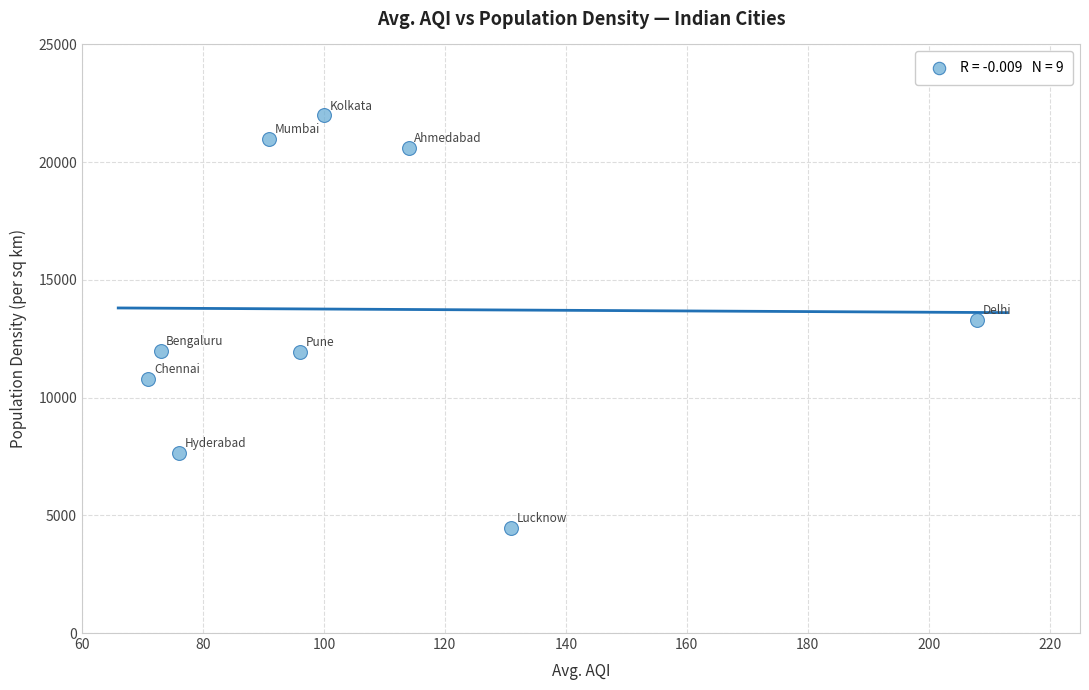

What is the range of X values (max minus min)?

137